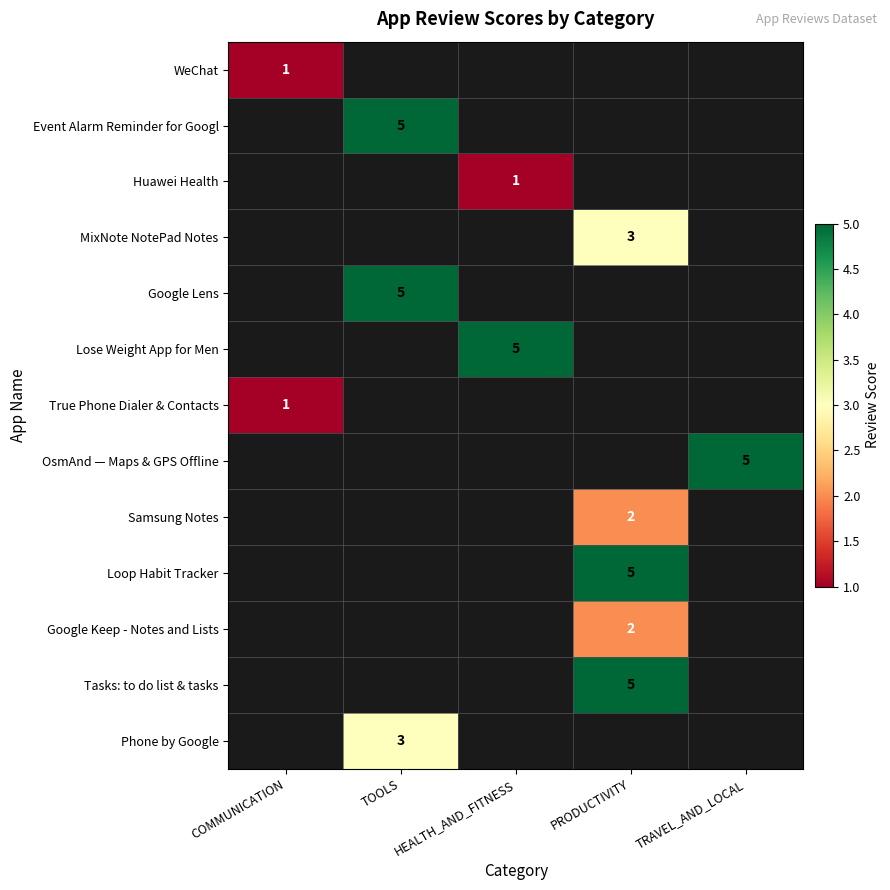

The value of Event Alarm Reminder for Googl at TOOLS is 5. True or false?

True